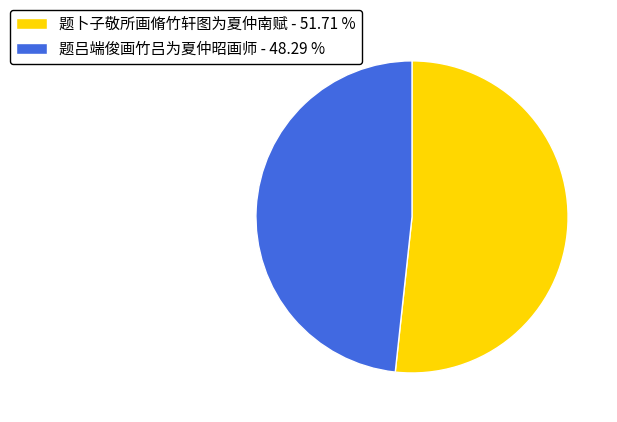

Which category has the smallest portion of the pie?

题吕端俊画竹吕为夏仲昭画师